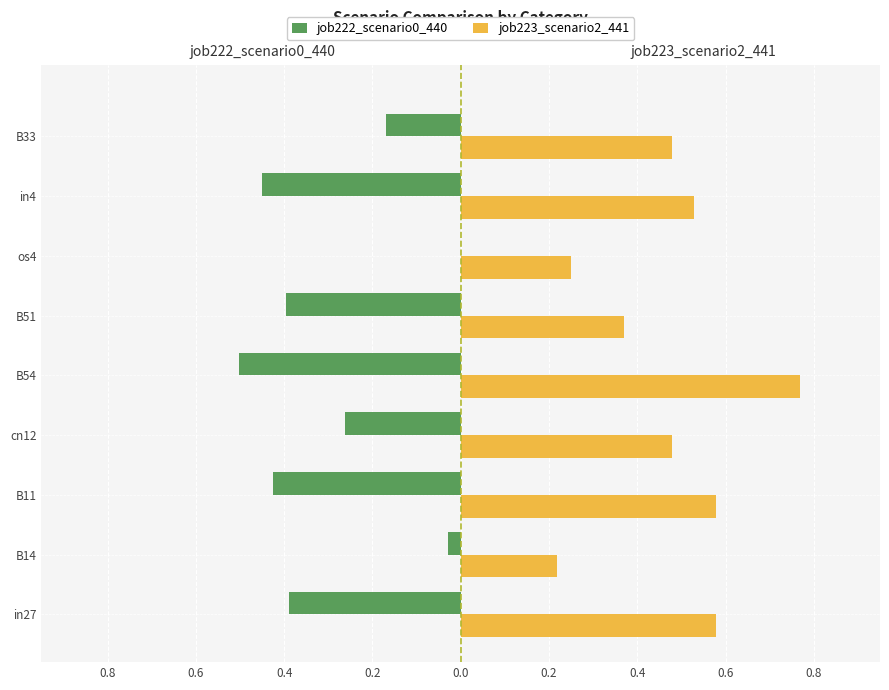

List the series in order of their overall mean, highest first.

job223_scenario2_441, job222_scenario0_440